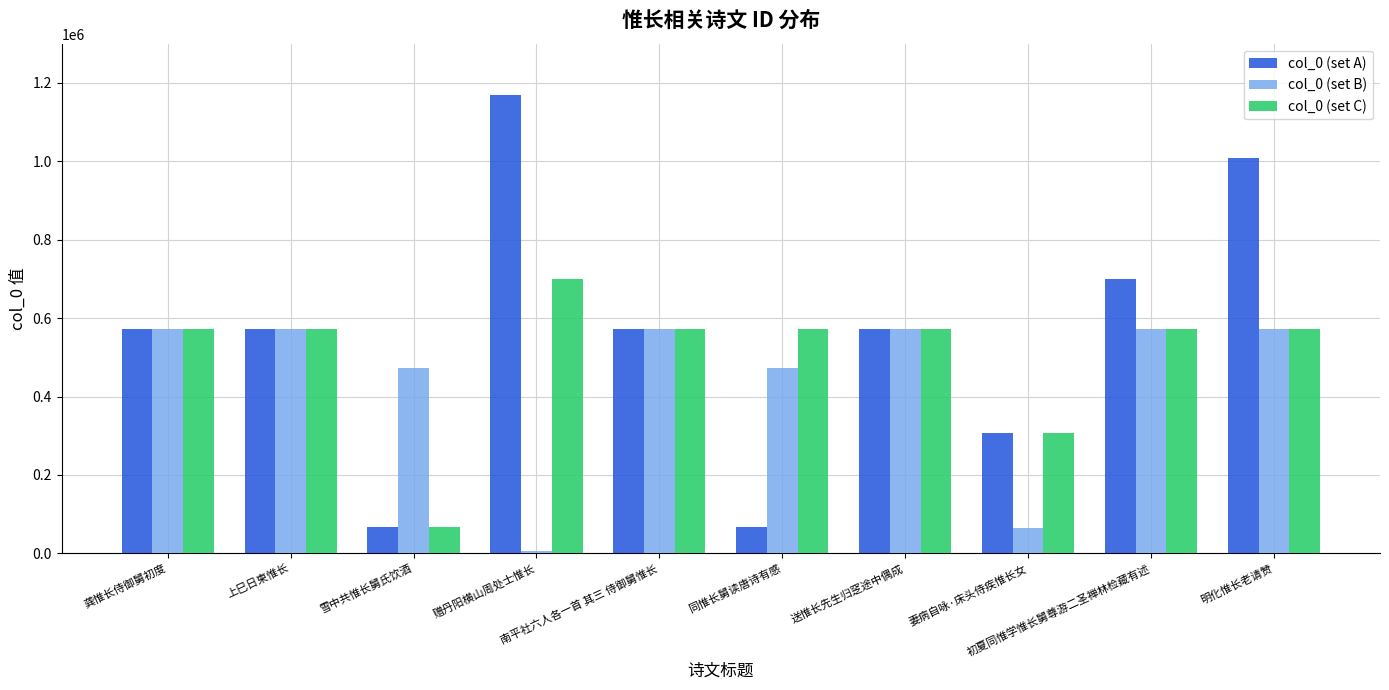

List the series in order of their peak value, lowest first.

col_0 (set B), col_0 (set C), col_0 (set A)